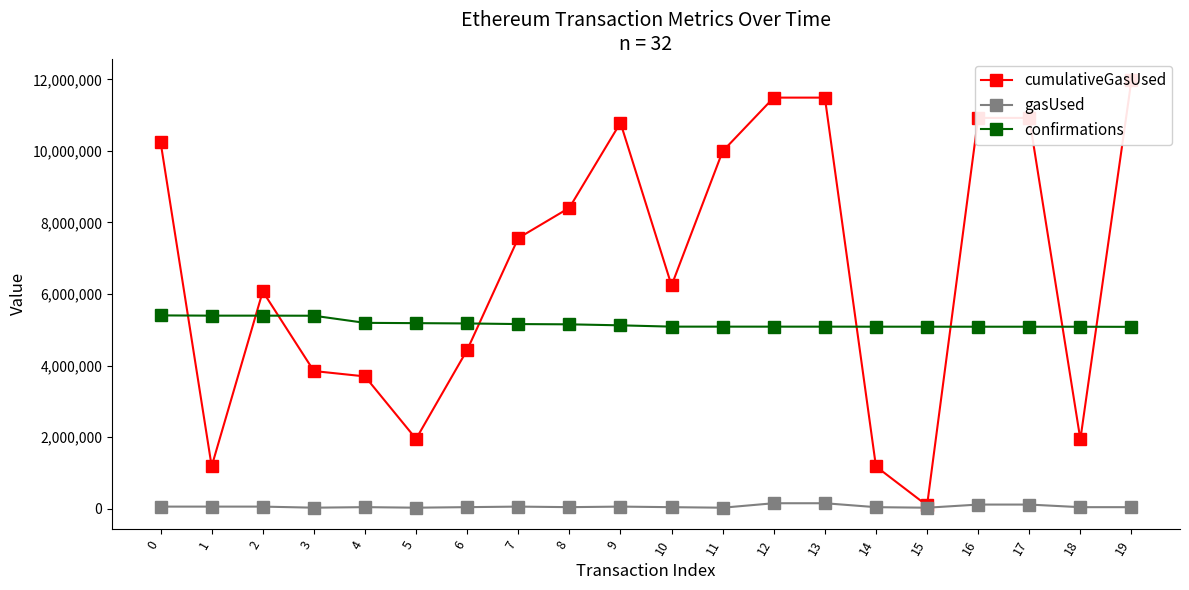

Is the value of cumulativeGasUsed at 1 greater than the value of gasUsed at 6?

Yes